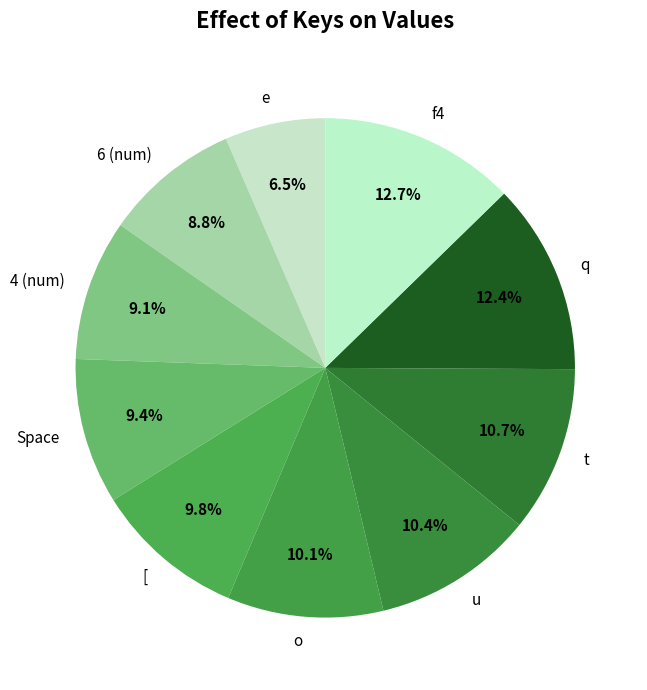

How many slices are in this pie chart?

10